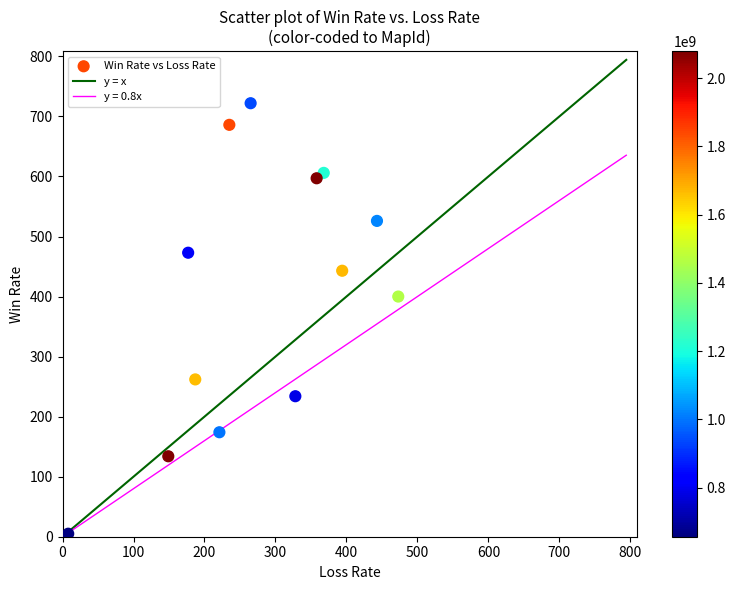

What is the range of Y values (max minus min)?

717